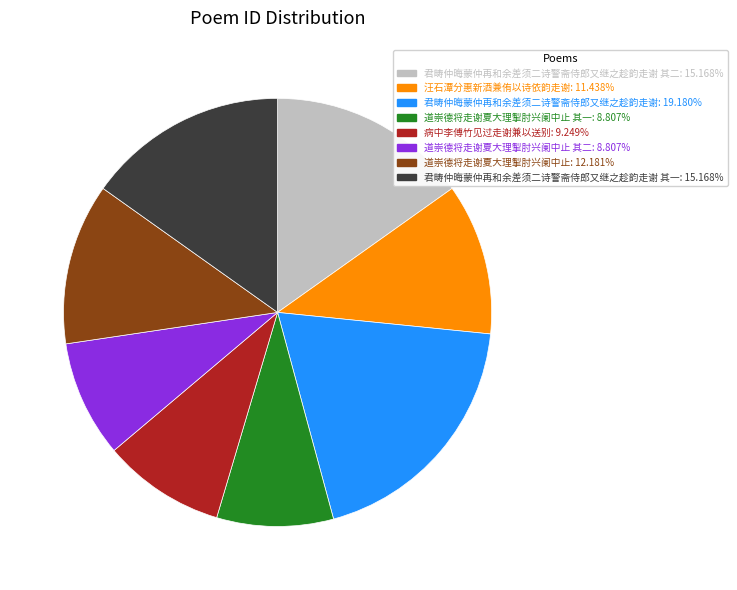

Is there a majority slice in this chart?

No